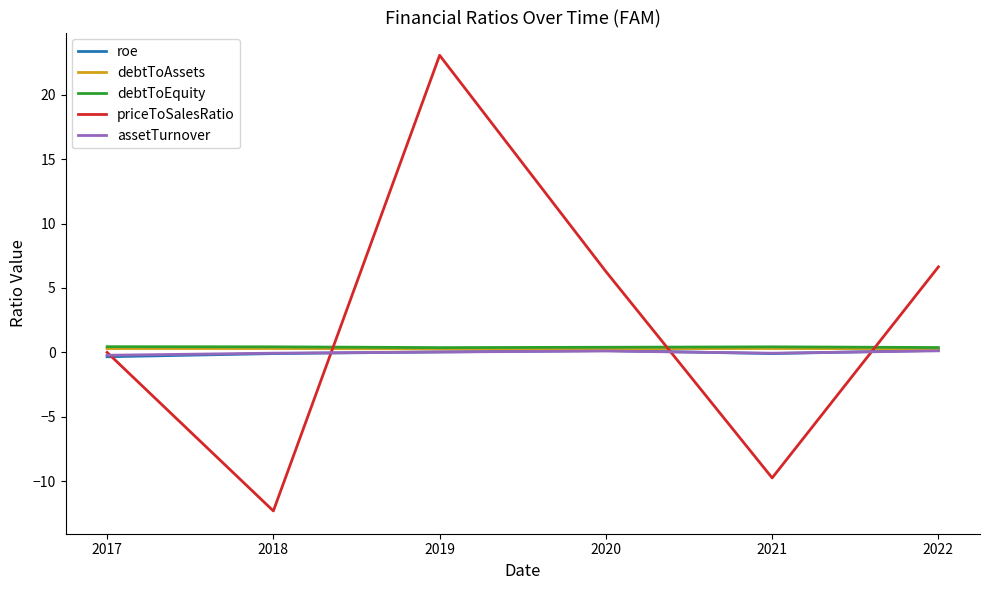

At which category is the sum across all series the highest?

2019